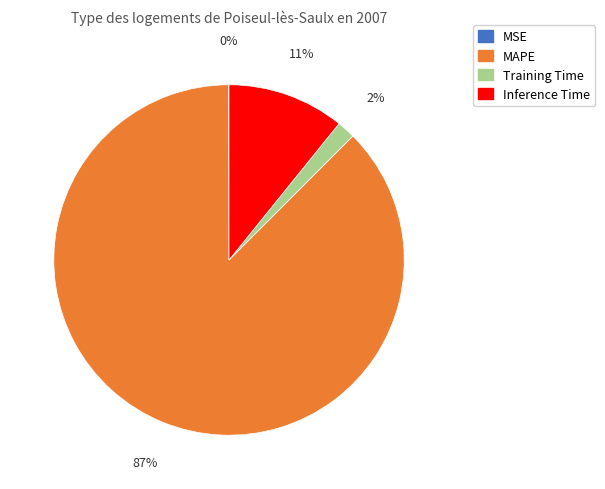

To the nearest percent, what is the average slice percentage?

25%